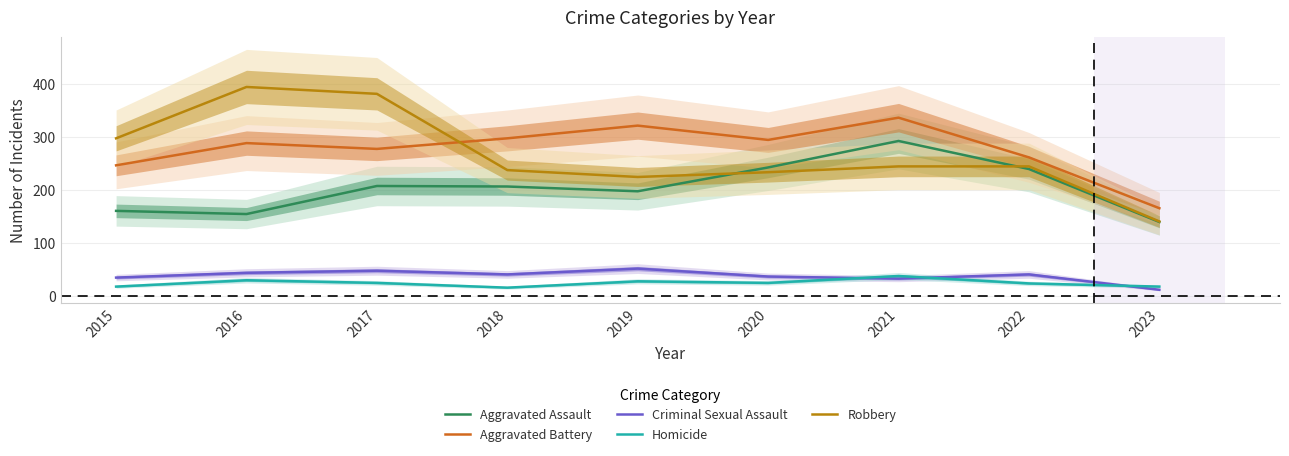

Which label corresponds to the smallest value in the chart?

2023